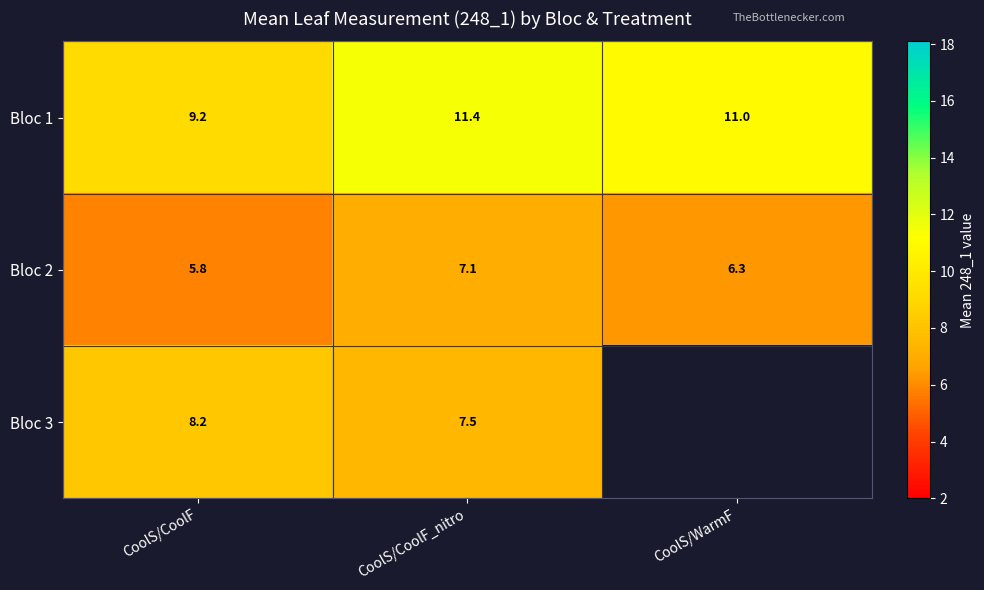

What is the total value across all series at CoolS/CoolF_nitro?

26.0